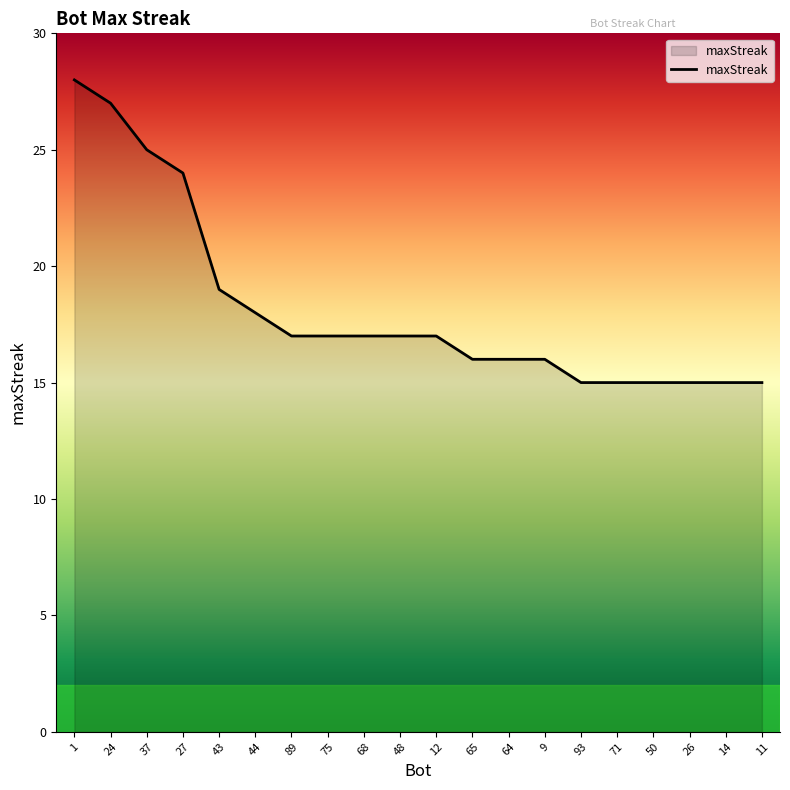

The value at 12 is 17. True or false?

True